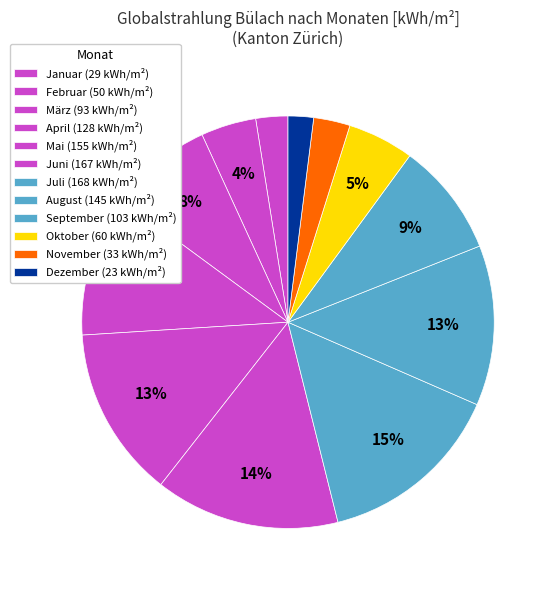

To the nearest percent, what is the difference between the largest and smallest slice percentages?

13%